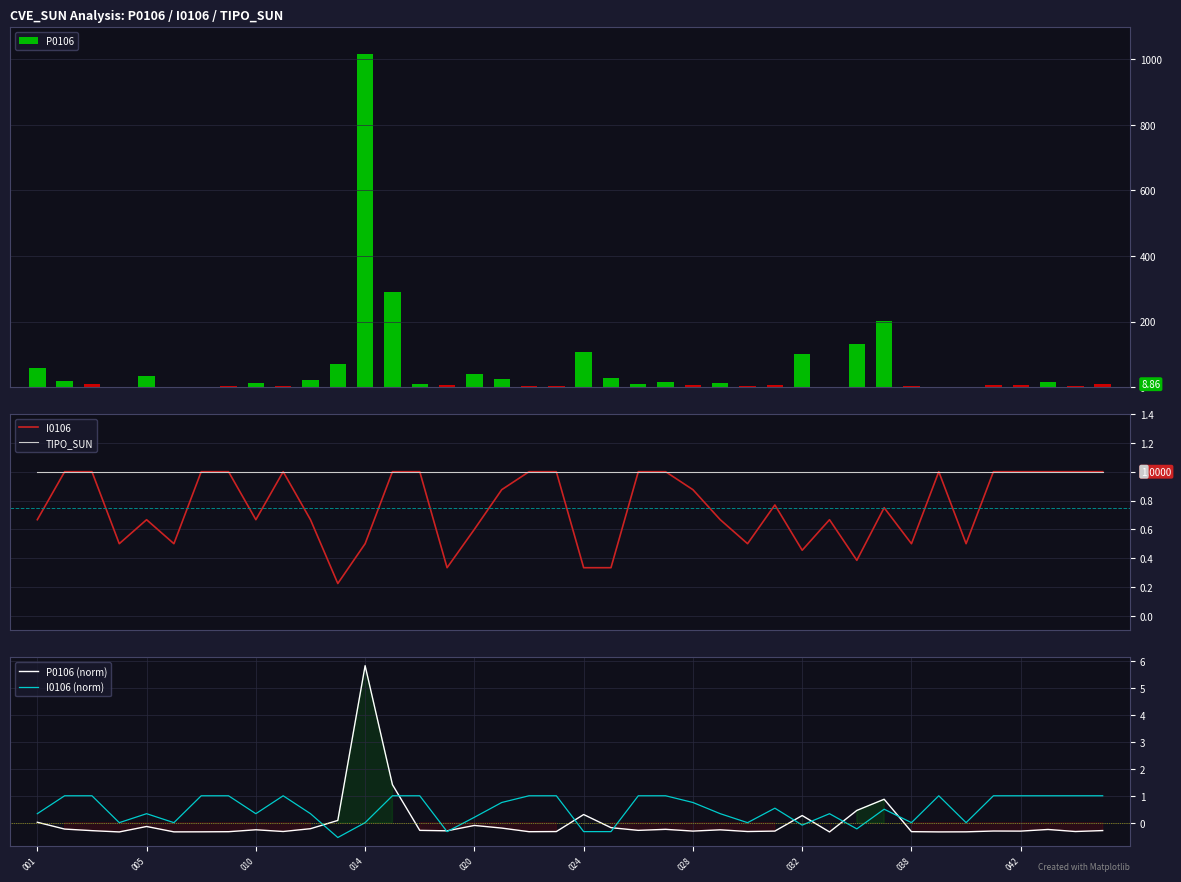

At which category does the chart reach its minimum across all series?

11